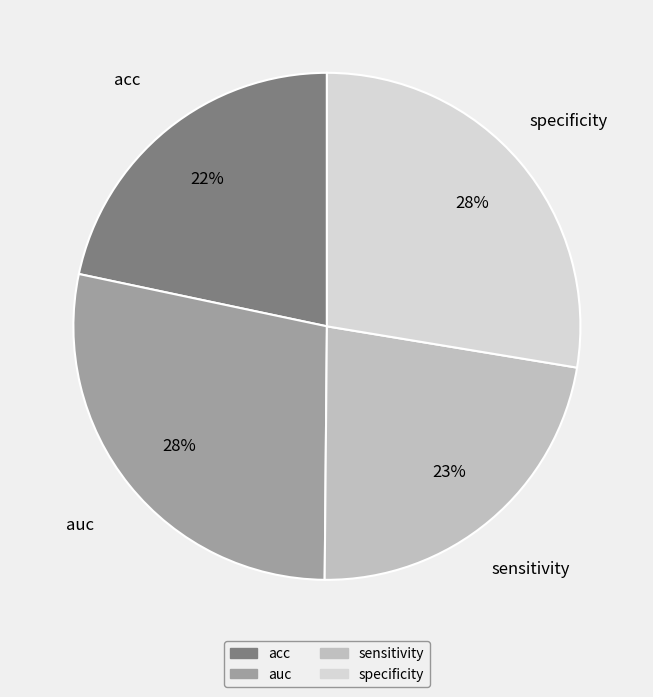

To the nearest percent, what portion does specificity represent?

28%